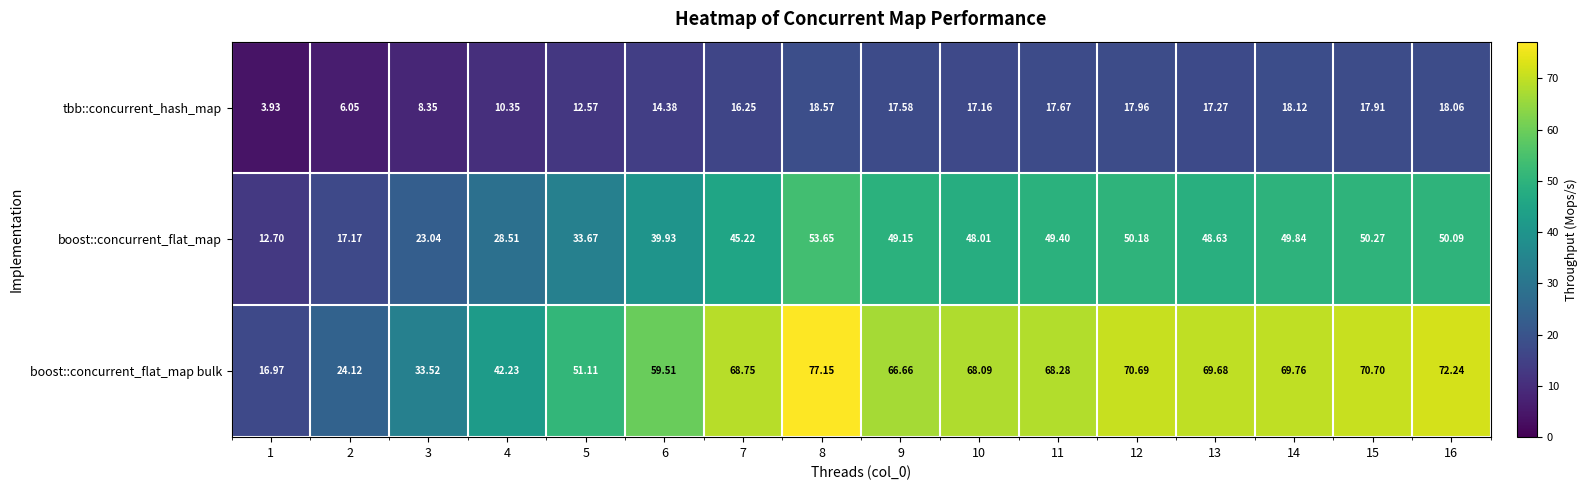

Between 3 and 8, which series saw the biggest shift?

boost::concurrent_flat_map bulk